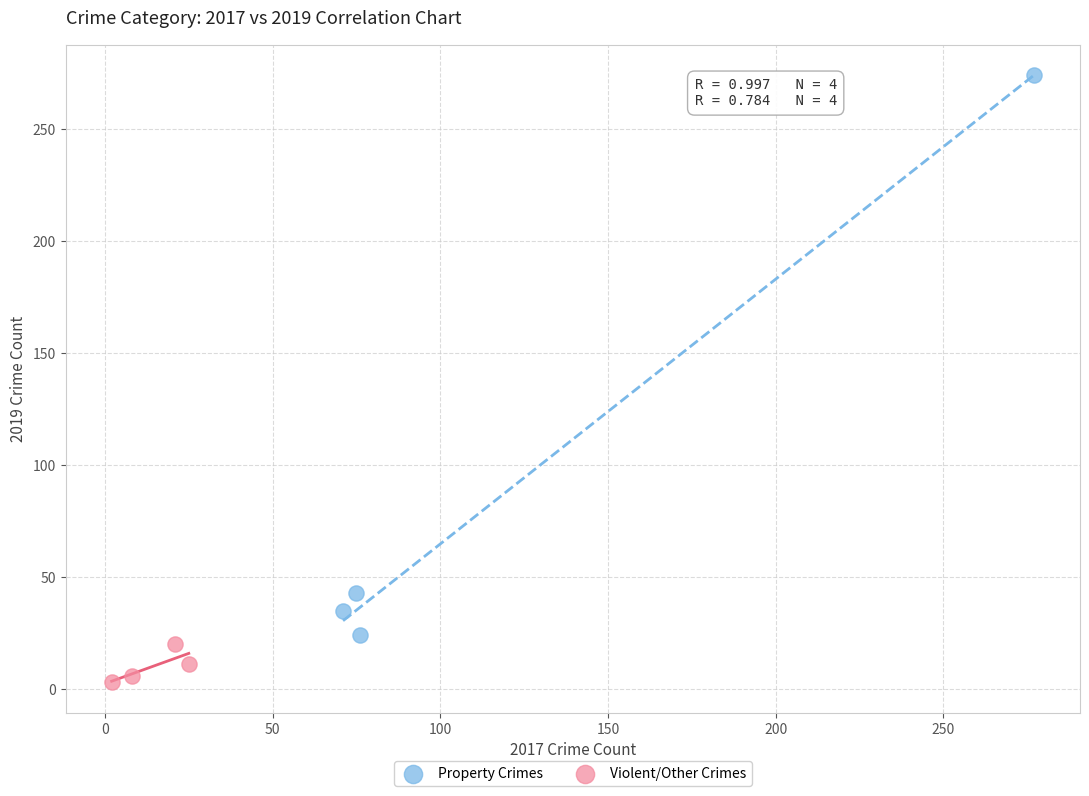

Which series contains the lowest Y value?

Violent/Other Crimes